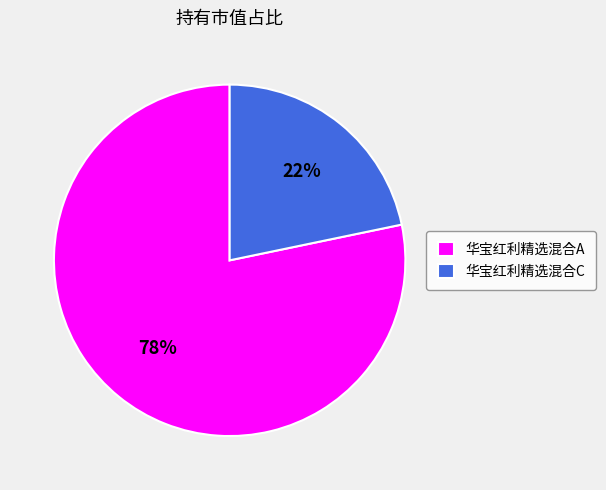

Which slice is the largest?

华宝红利精选混合A